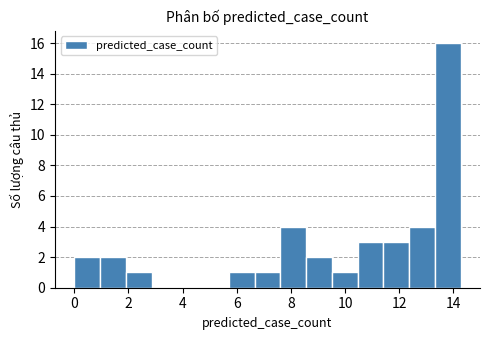

Over which range of the x-axis is the bar tallest?

13.4 to 14.2